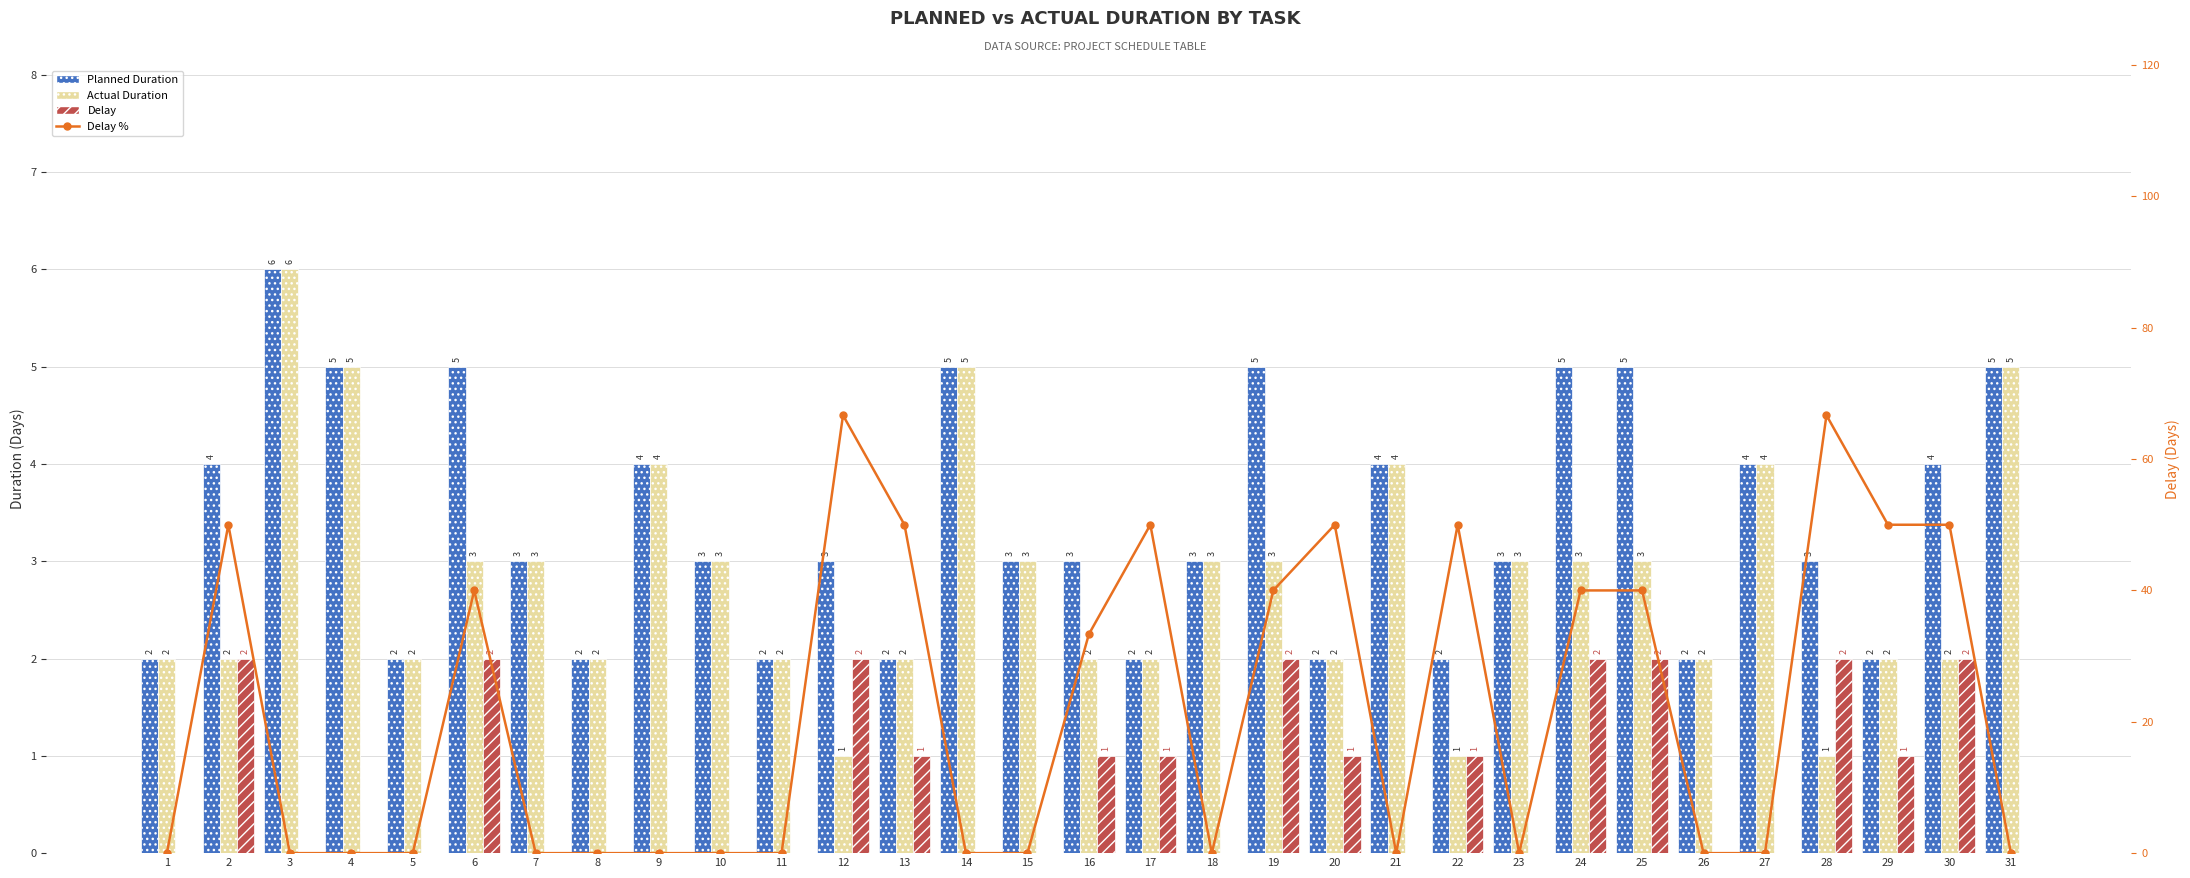

What is the difference between the second highest and second lowest values in the Delay series?

2.0